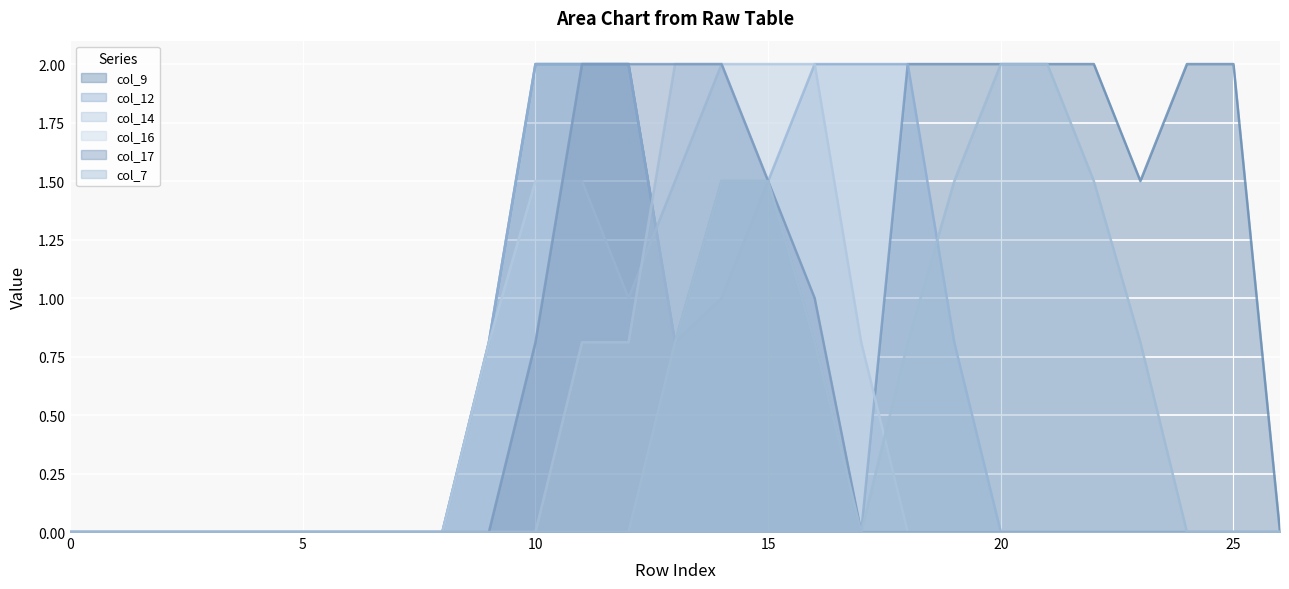

True or false: col_12 and col_7 intersect in this chart.

True